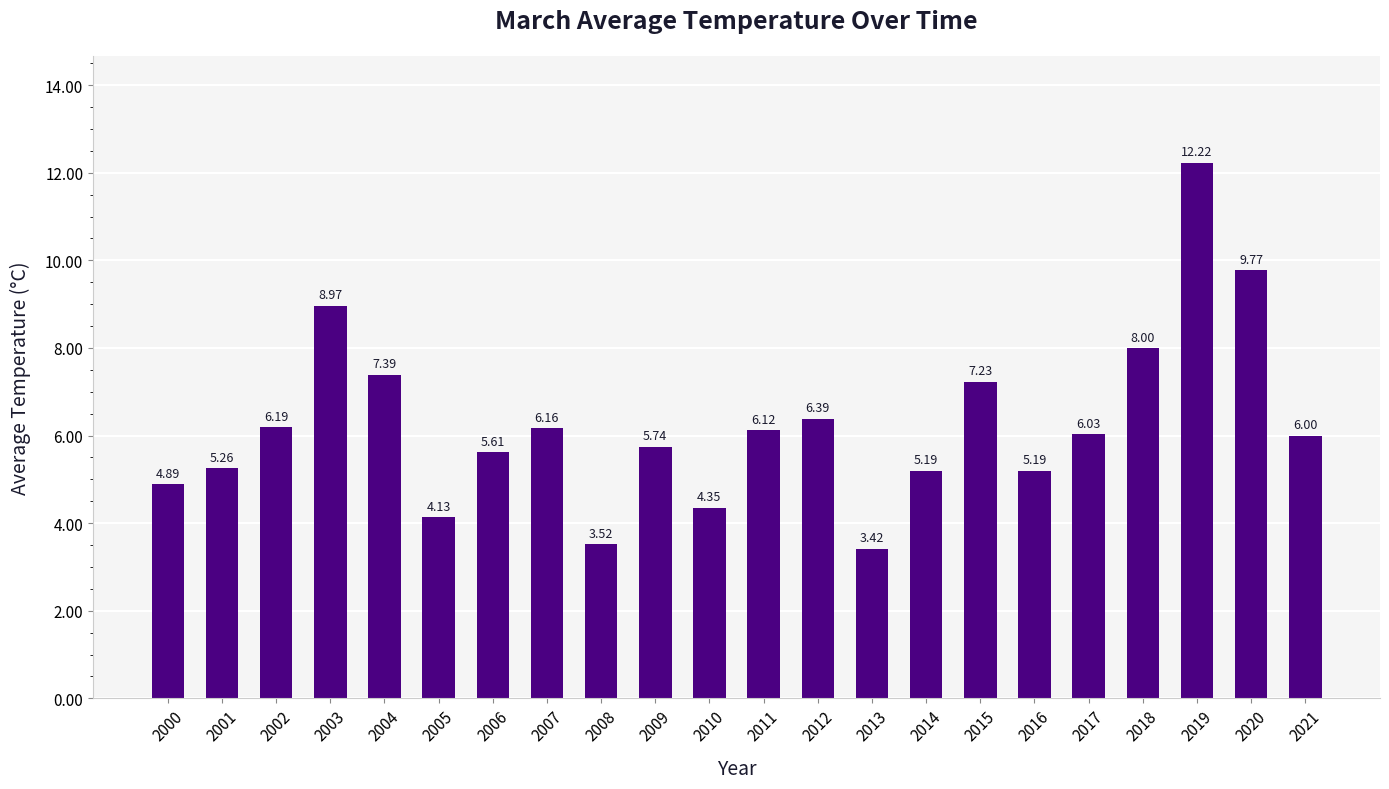

What is the value of the 22nd bar from the left?

6.0